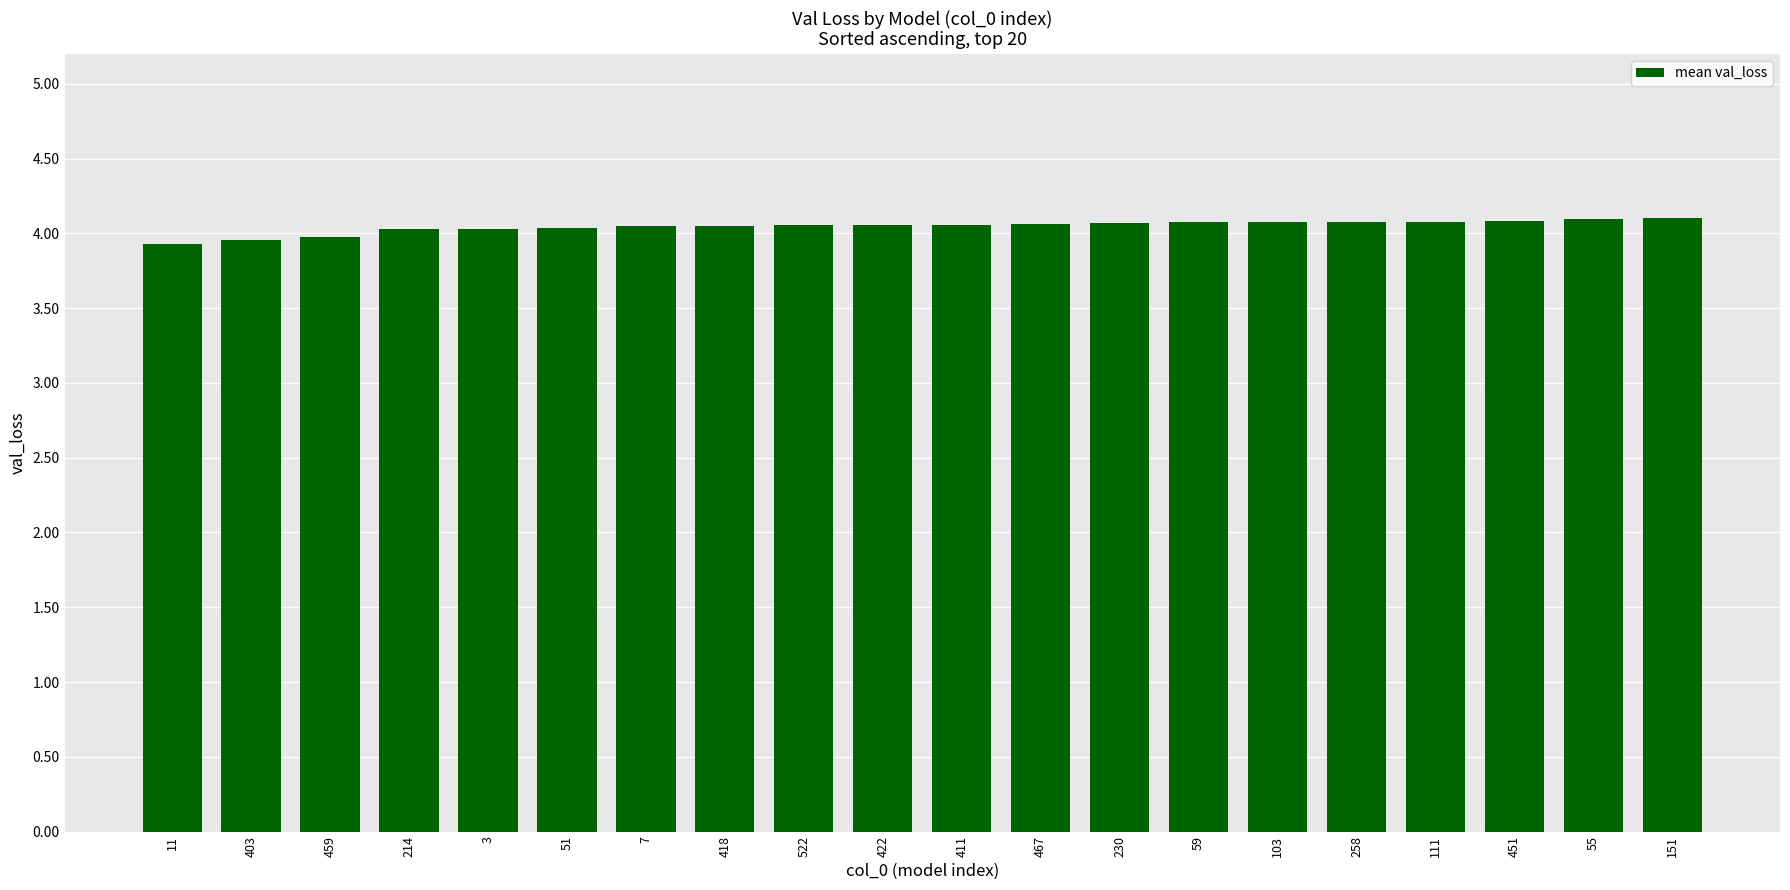

What is the difference between the second highest and second lowest values?

0.1